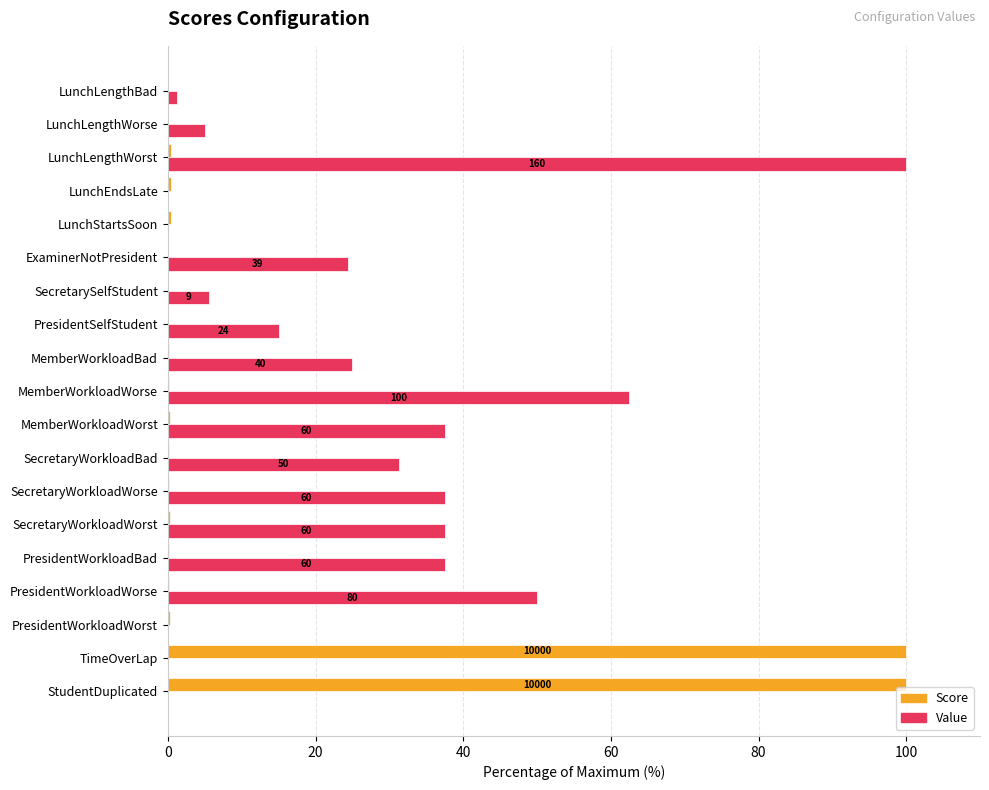

What is the maximum value shown in the chart?

100.0